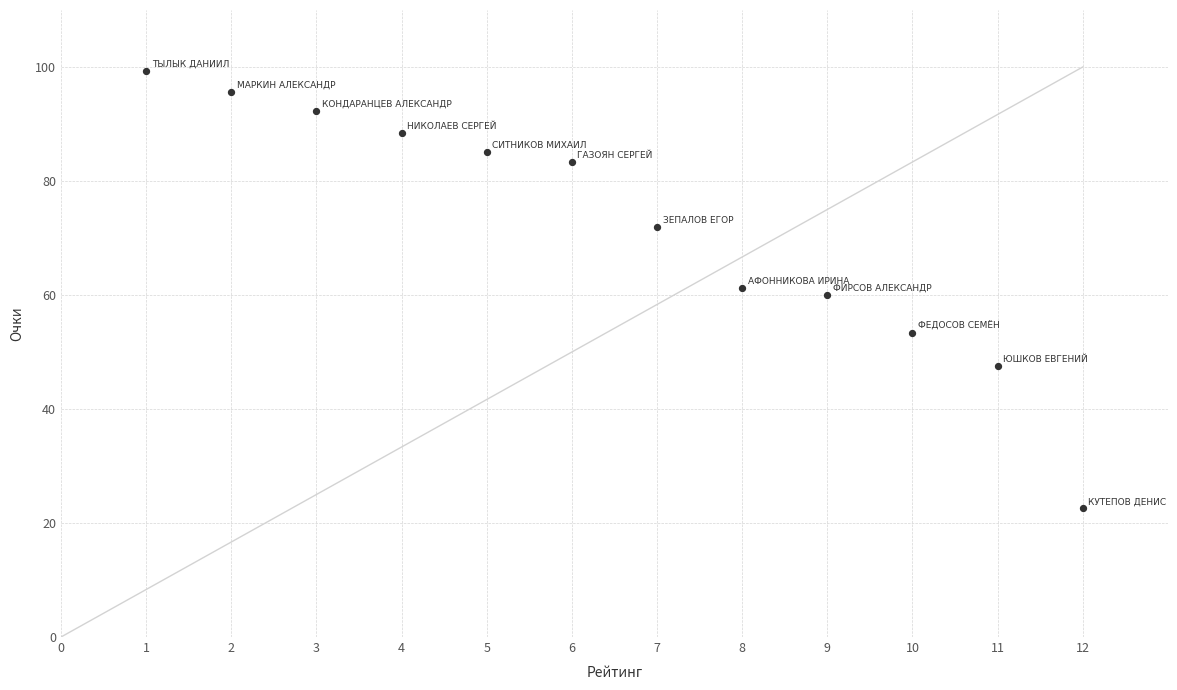

What is the range of Y values (max minus min)?

76.8